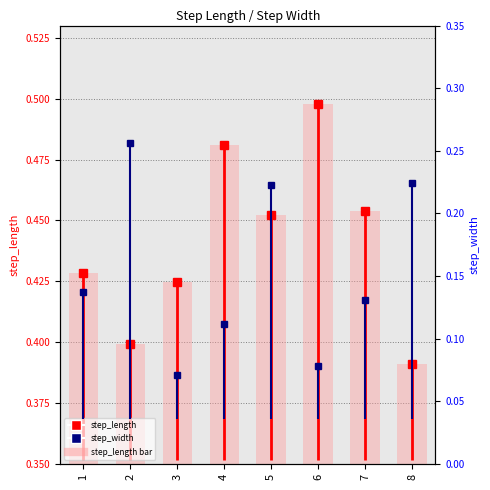

Reading right to left, what are all the values shown in this chart?

step_length marker: 8=0.4	7=0.5	6=0.5	5=0.5	4=0.5	3=0.4	2=0.4	1=0.4
step_length: 8=0.4	7=0.5	6=0.5	5=0.5	4=0.5	3=0.4	2=0.4	1=0.4
step_width marker: 8=0.2	7=0.1	6=0.1	5=0.2	4=0.1	3=0.1	2=0.3	1=0.1